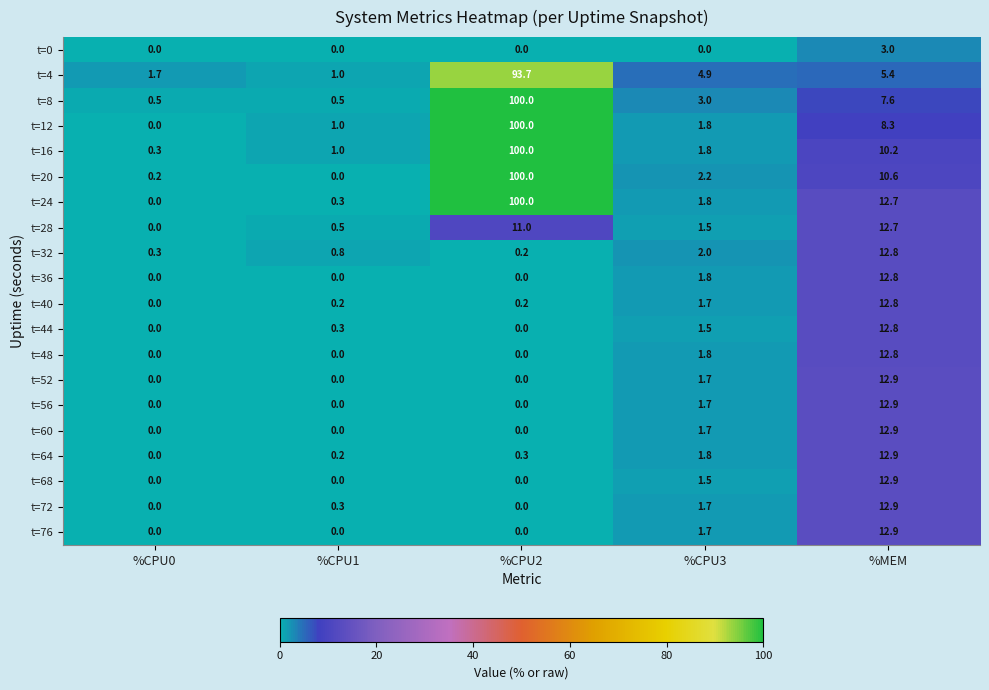

Which series changed the most between %CPU3 and %MEM?

t=68